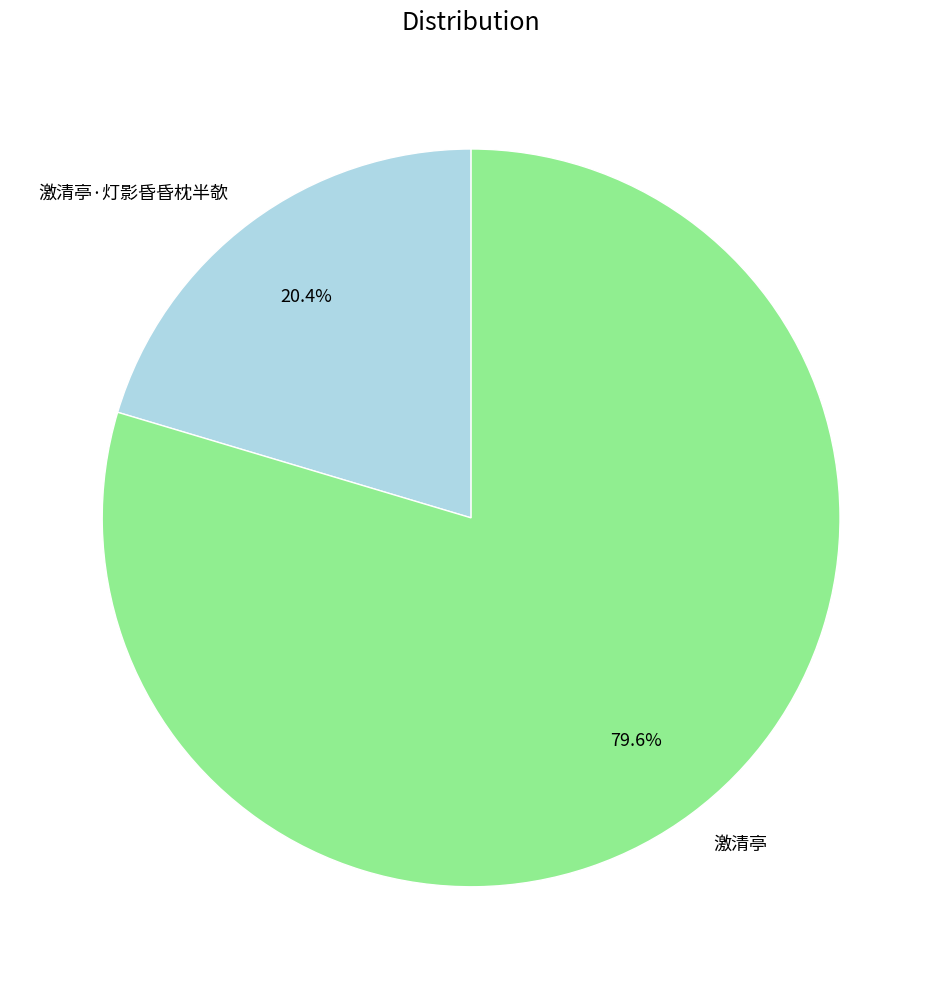

What is the largest slice in the pie chart?

激清亭